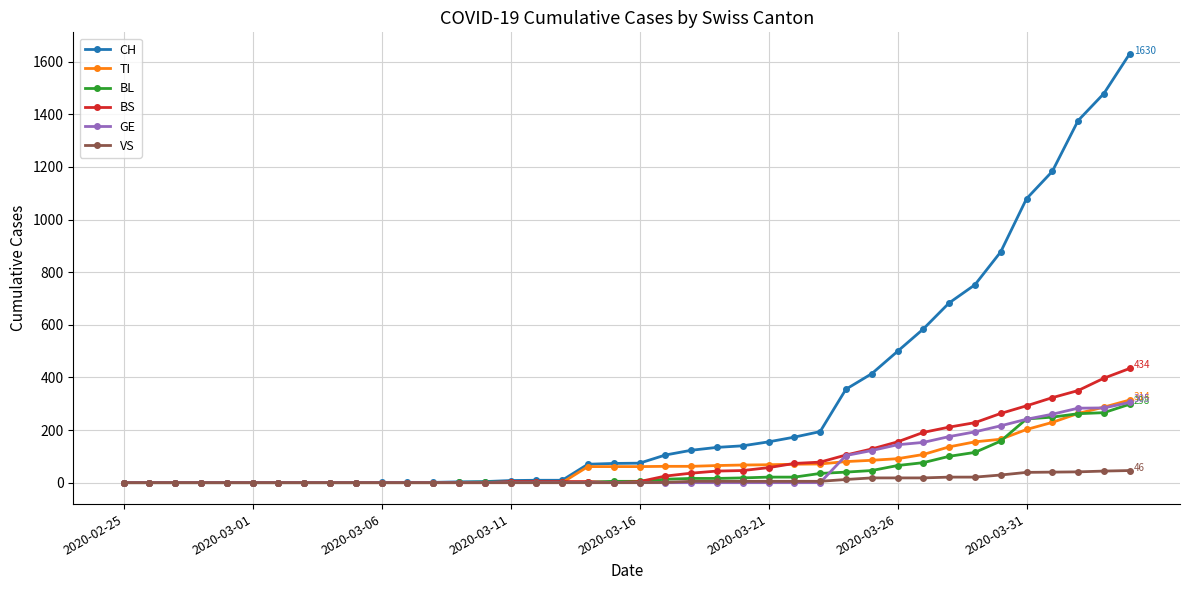

What is the maximum value for GE?

305